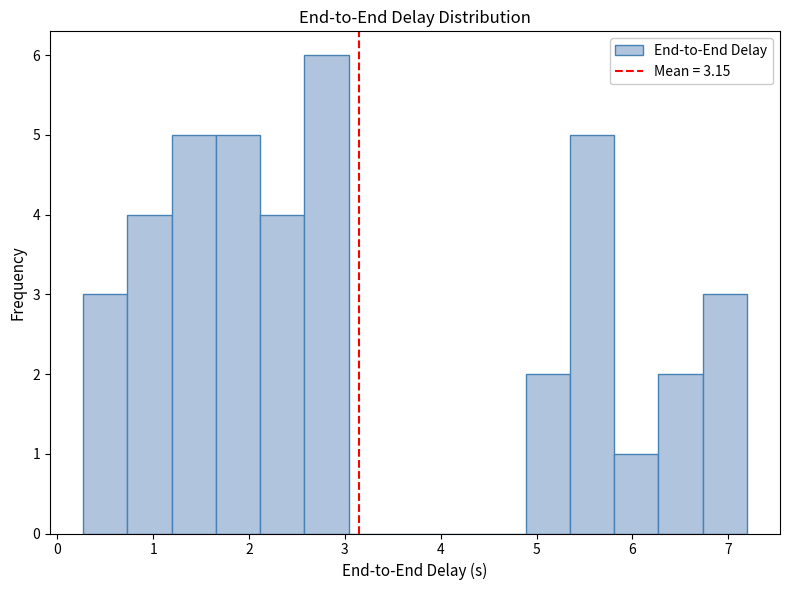

How tall is the bar that spans 6.7 to 7.2 on the x-axis? Neither the bar edges nor the heights are printed on the chart, so give them approximately, as read against the axes.

3